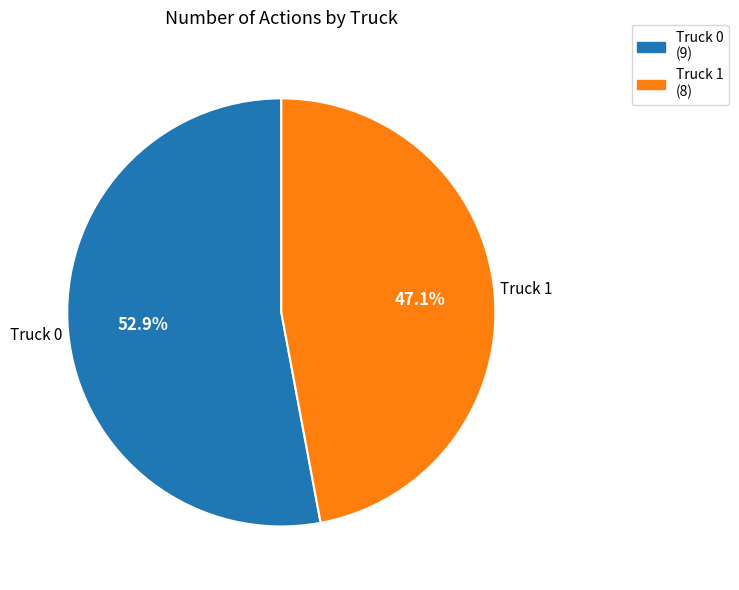

To the nearest percent, what portion does Truck 1 represent?

47%